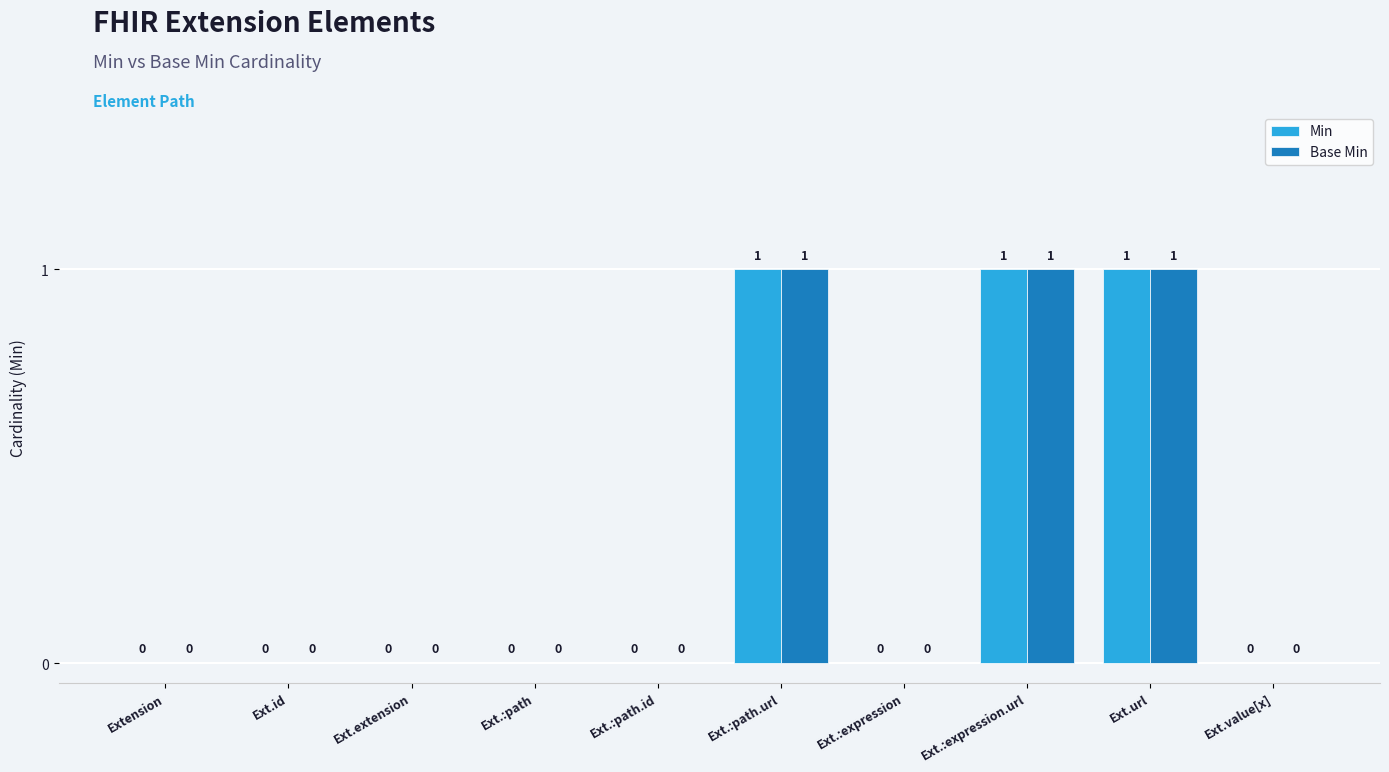

Is it true that Min equals 0 at Extension?

True